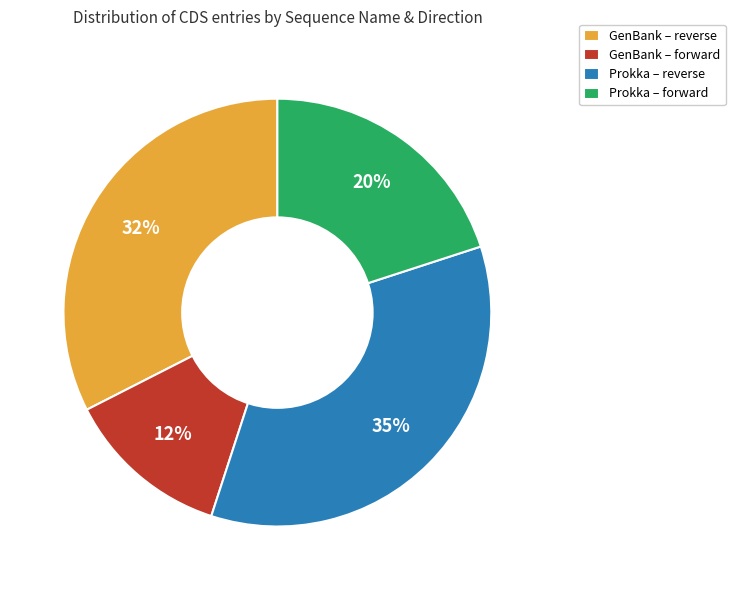

Which has a higher value, Prokka – reverse or GenBank – reverse?

Prokka – reverse